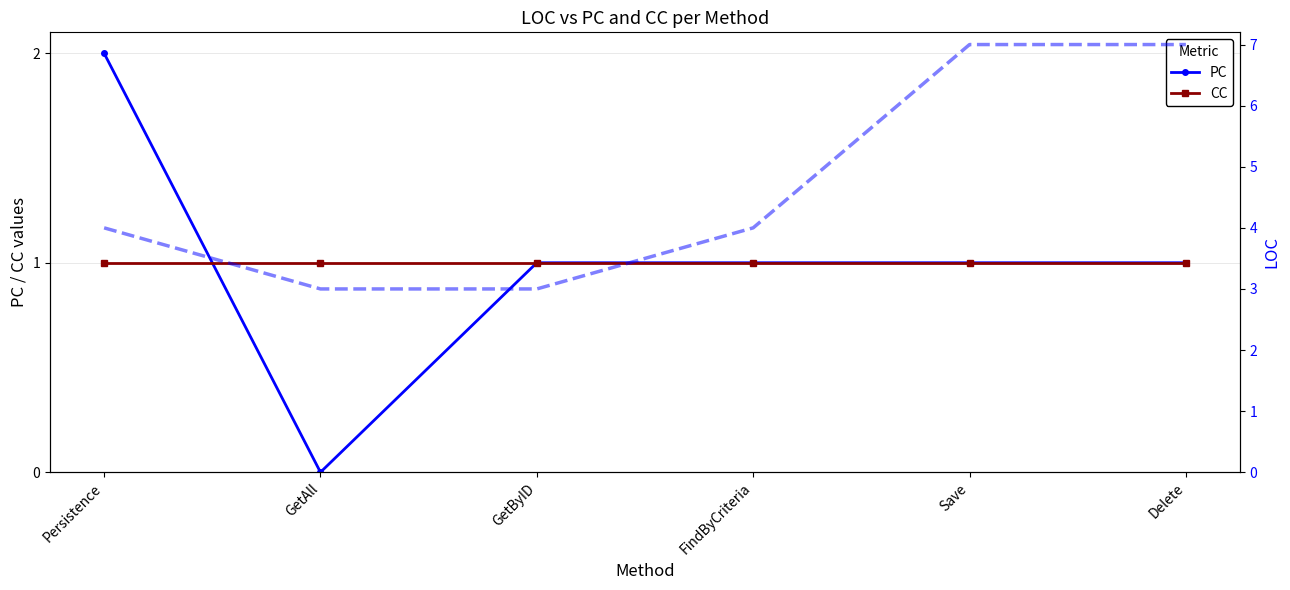

How many lines are shown in the chart?

3